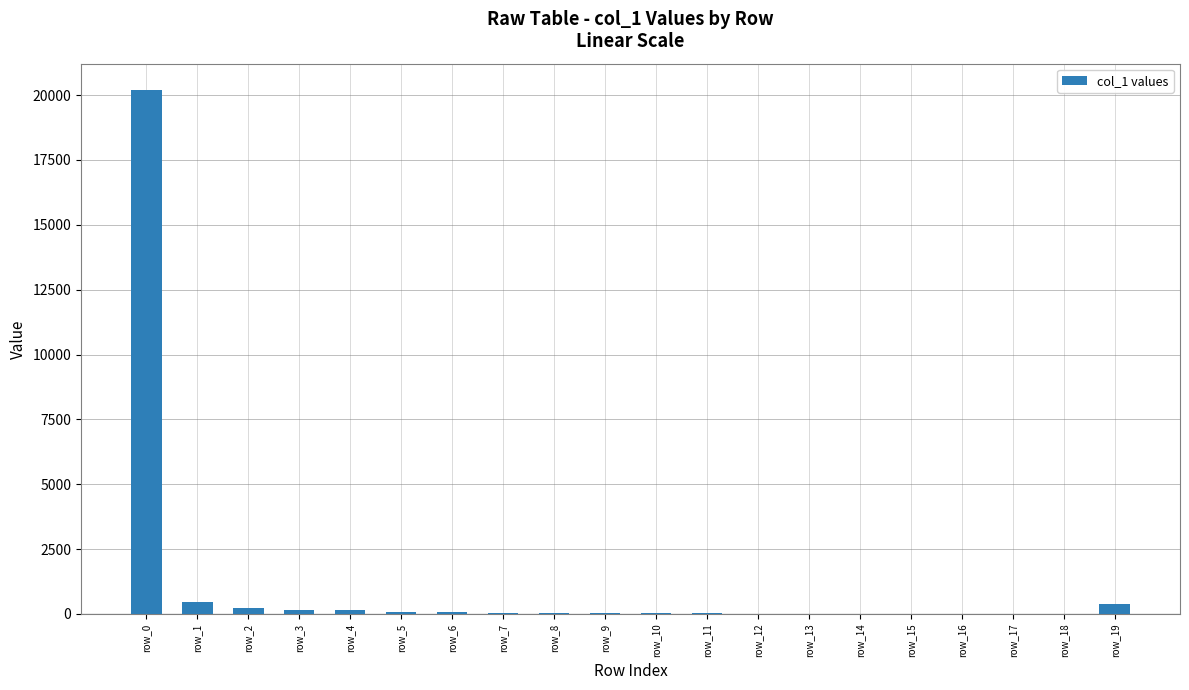

True or false: the data shows 11 at row_12.

True